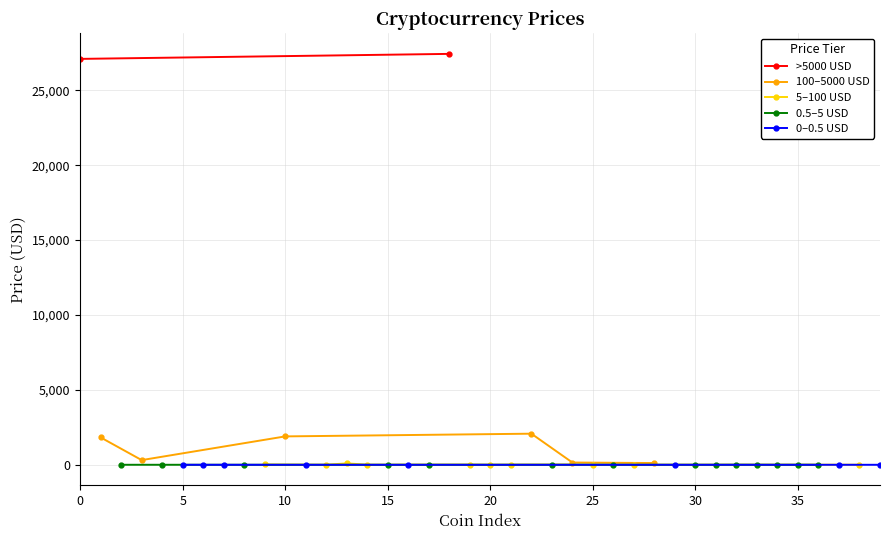

What is the average value?

1527.8